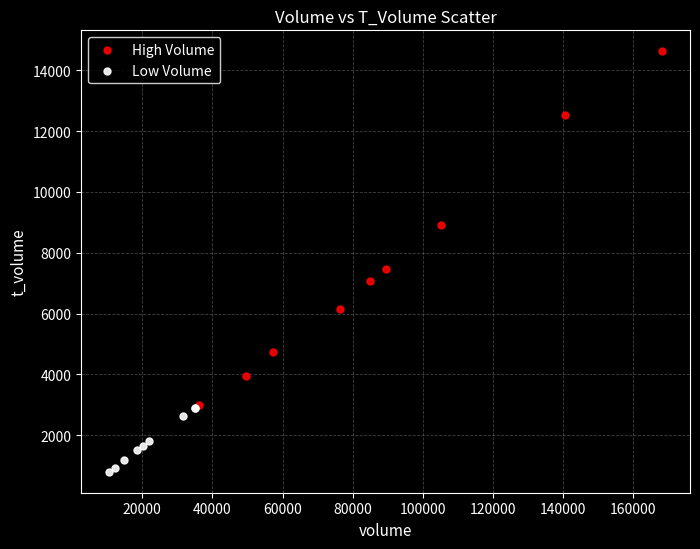

Which series contains the highest Y value?

High Volume